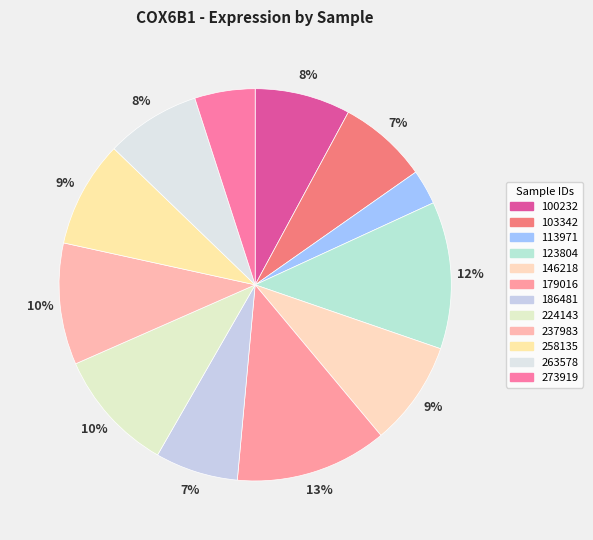

Do 186481 and 123804 together represent more than half of the pie?

No